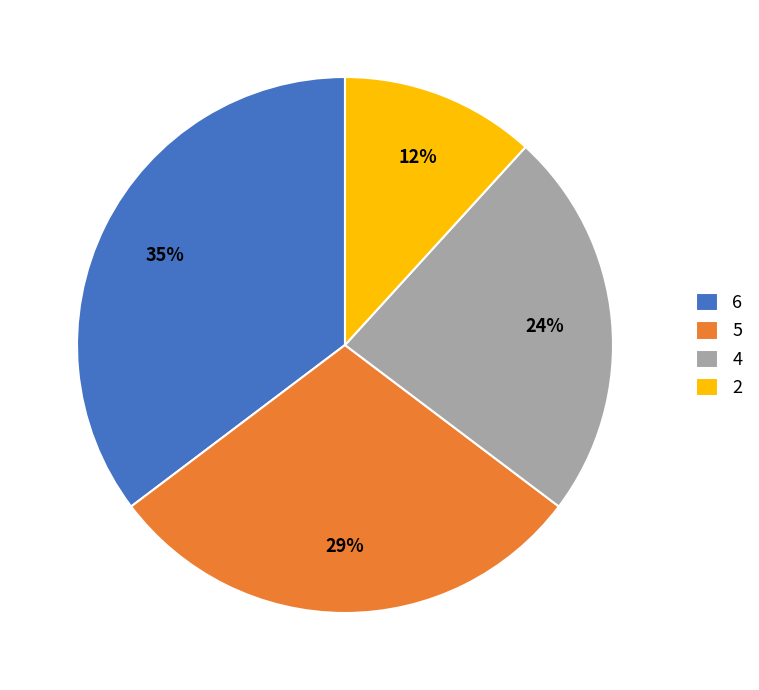

What is the ratio of the value at 2 to the value at 5?

0.4